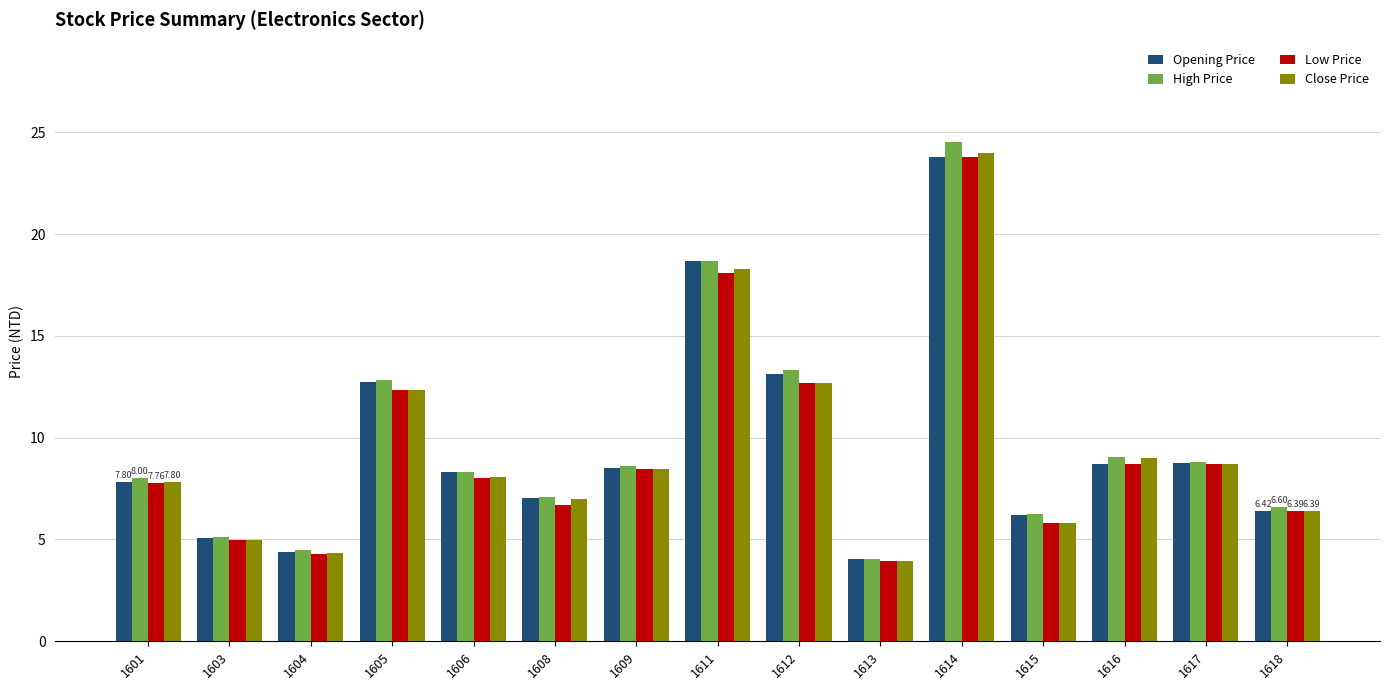

Between 1612 and 1614, which series saw the biggest shift?

Close Price